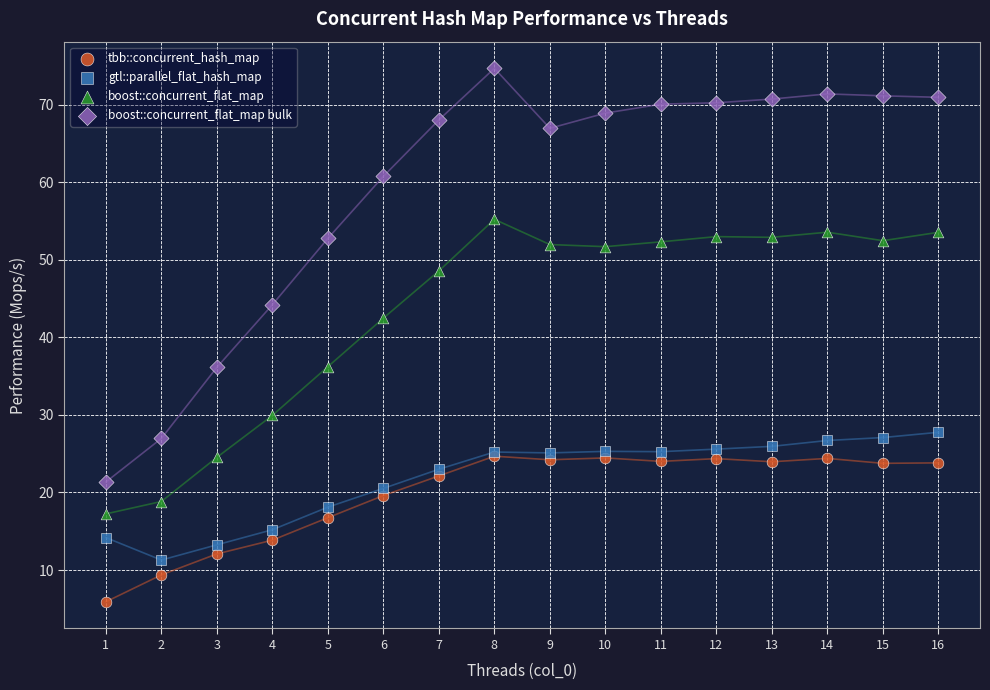

Which series reaches the maximum Y coordinate?

boost::concurrent_flat_map bulk